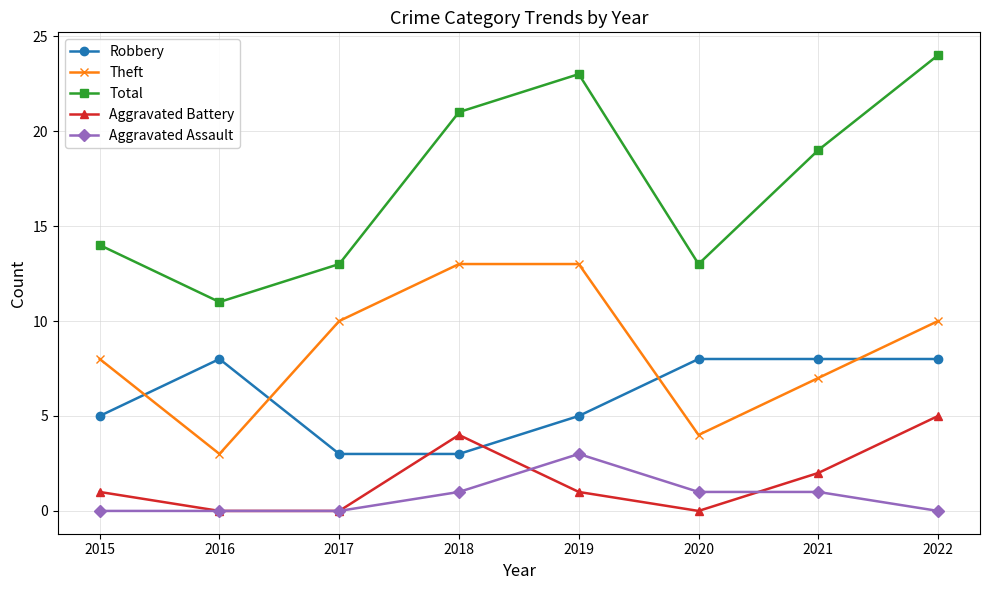

Read the Robbery value at 2021.

8